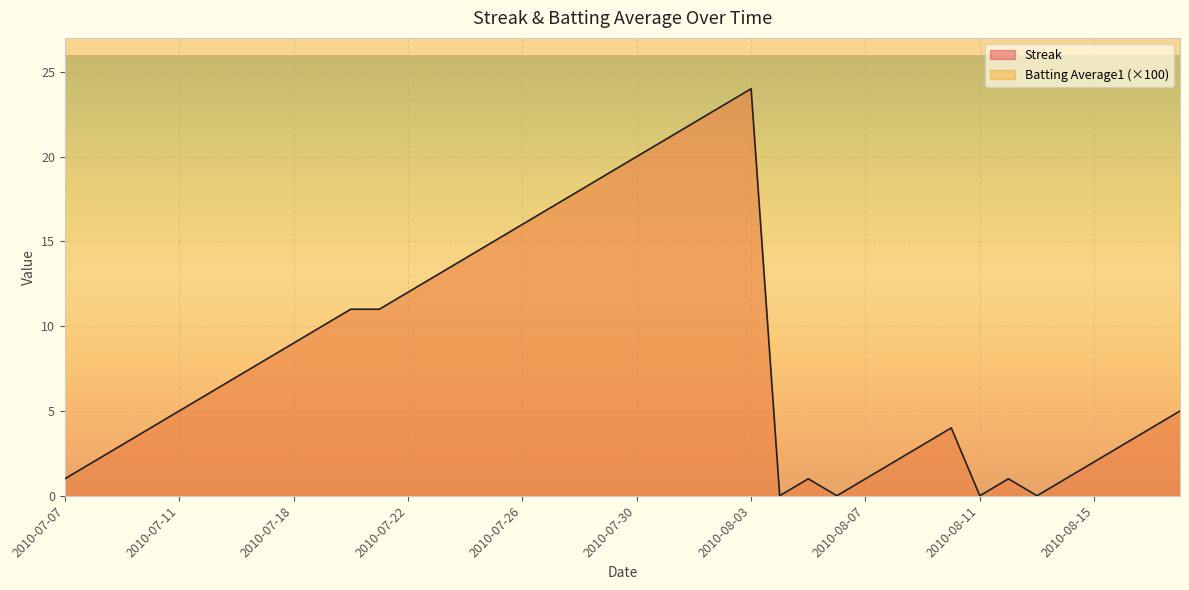

Which has a higher value, 2010-07-11 or 2010-07-21?

2010-07-21